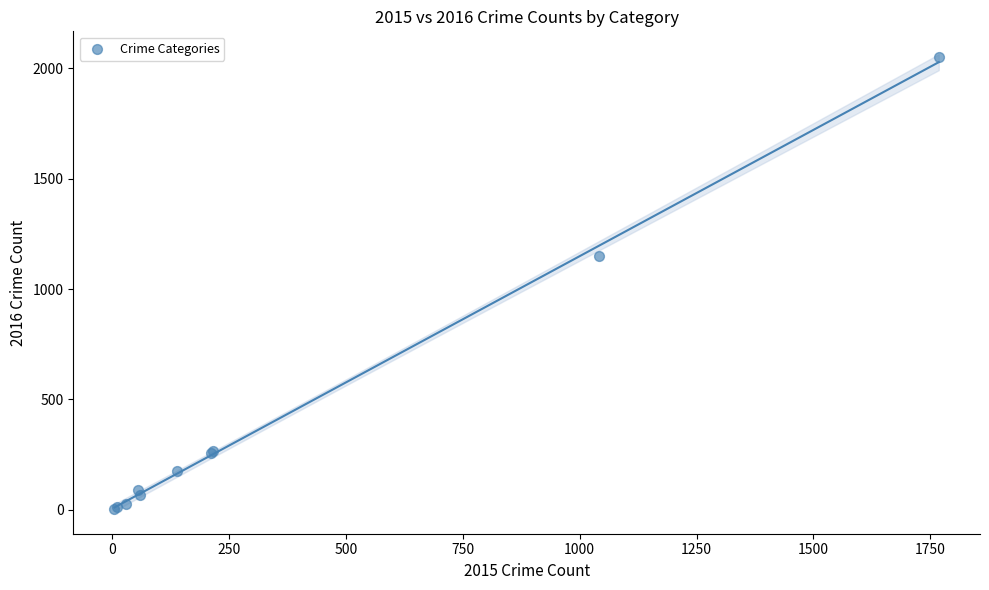

What Y value in the scatter plot is closest to 1026?

1151